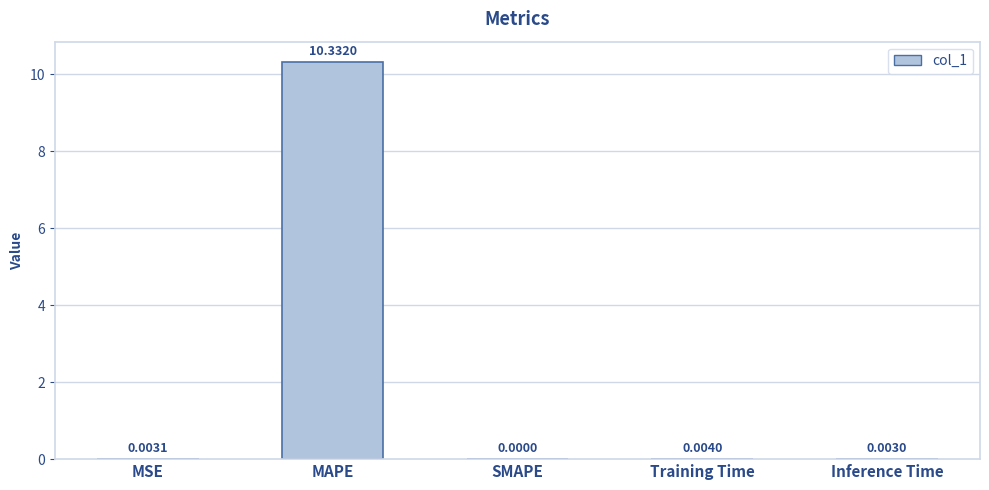

At which label is the value closest to 5?

Training Time